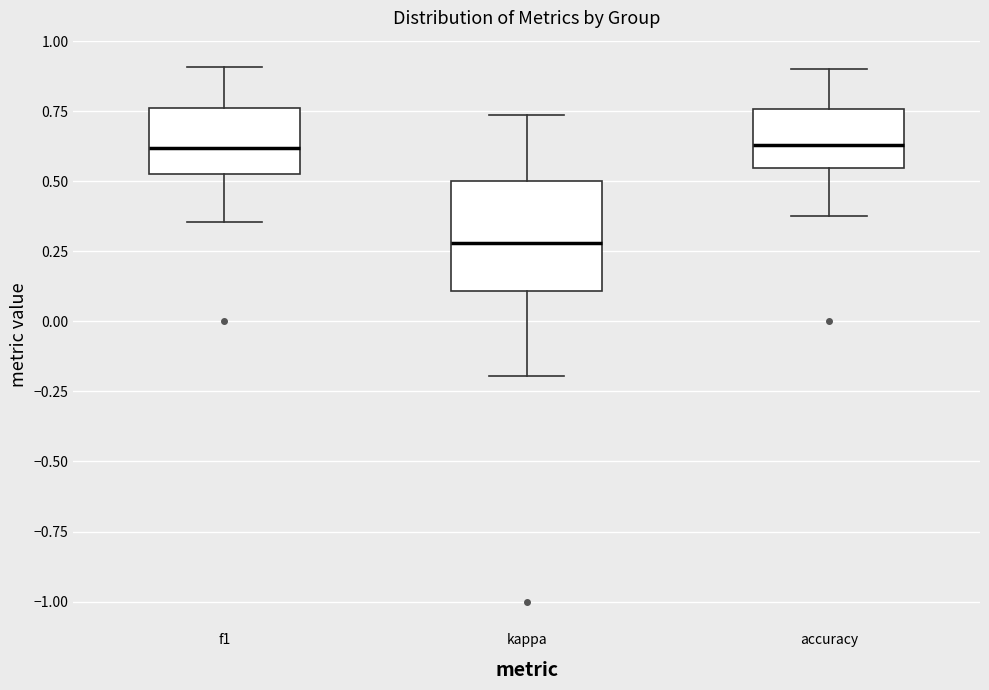

Reading left to right, transcribe this box plot: for each box, give where its median line is, the range the box spans, and where its two whiskers end, as read against the y-axis. The values are not printed on the chart, so give them approximately, as read against the axis.

f1: median 0.60, box 0.55 to 0.75, whiskers 0.35 to 0.90
kappa: median 0.30, box 0.10 to 0.50, whiskers -0.20 to 0.75
accuracy: median 0.65, box 0.55 to 0.75, whiskers 0.40 to 0.90